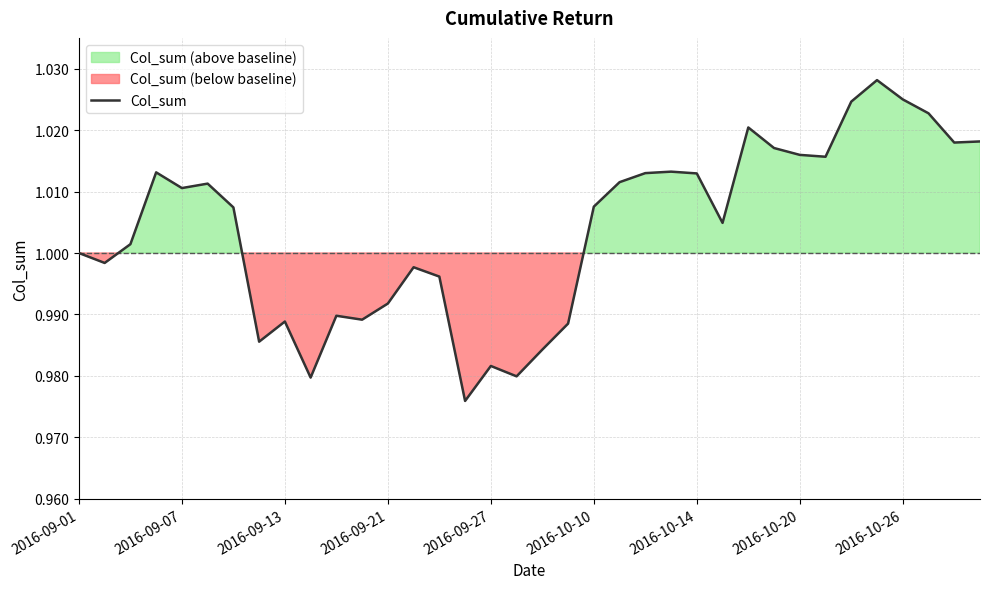

Count the number of data series in this chart.

1